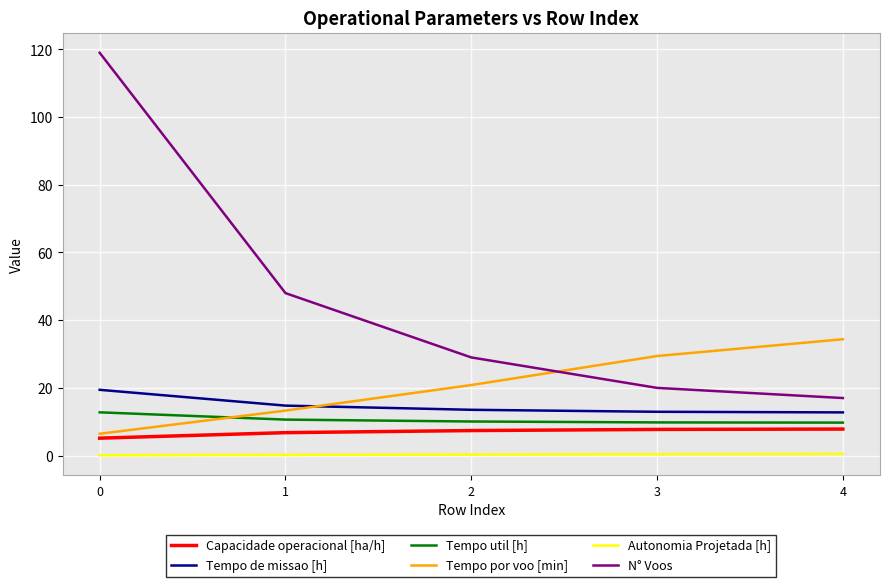

Where does the Tempo por voo [min] series first go above 20?

2